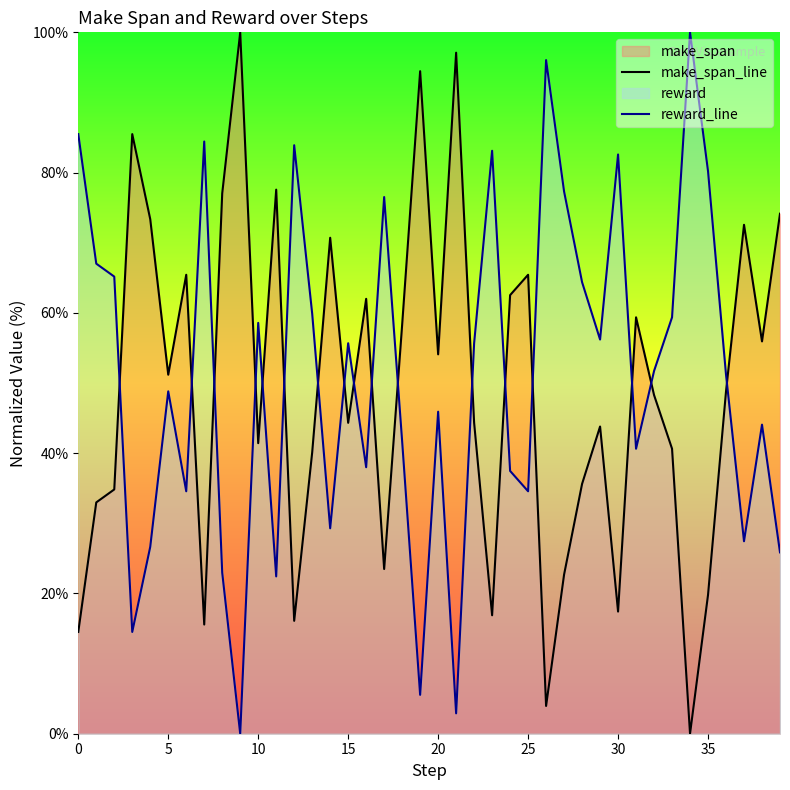

How many times do make_span_line and reward_line cross each other?

17